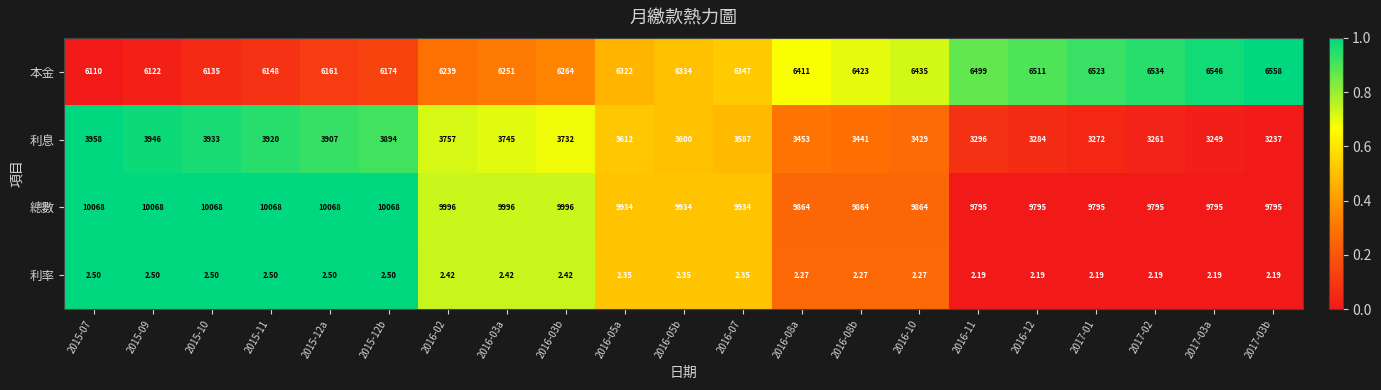

How many distinct data groups are displayed?

4